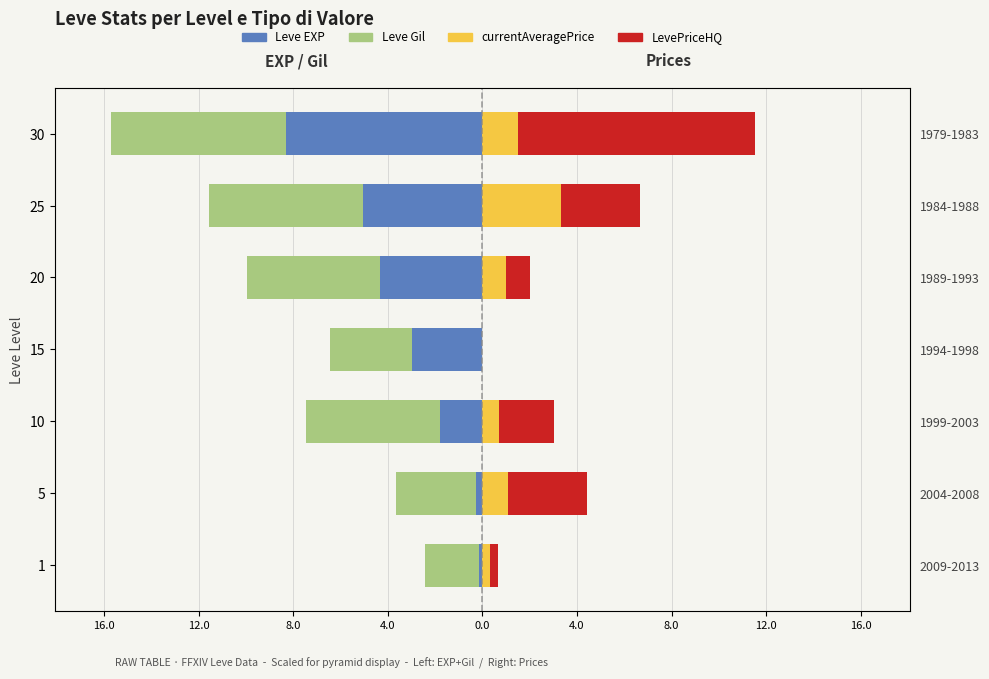

Reading right to left, extract all data points from this chart.

Leve EXP: -8.3	-5.0	-4.3	-3.0	-1.8	-0.3	-0.2
Leve Gil: -7.4	-6.5	-5.6	-3.4	-5.7	-3.4	-2.3
currentAveragePrice: 1.5	3.3	1.0	0.0	0.7	1.1	0.3
LevePriceHQ: 10.0	3.3	1.0	0.0	2.3	3.3	0.3